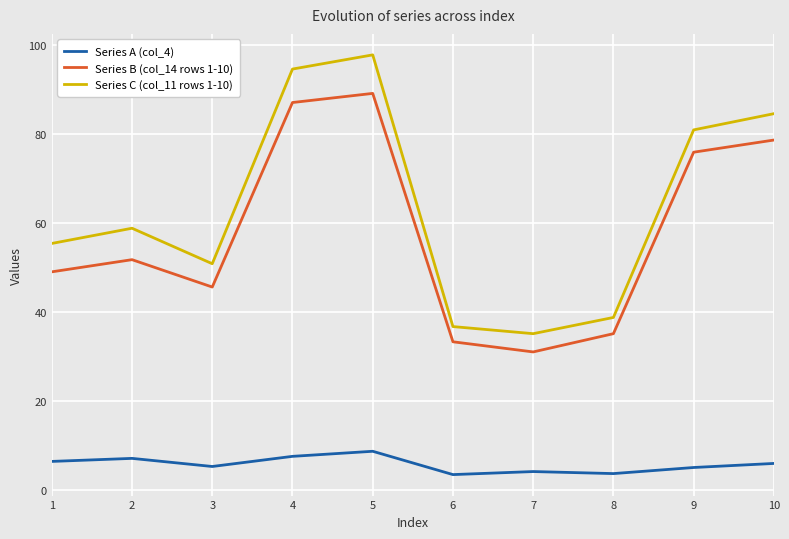

At which label does Series B (col_14 rows 1-10) reach its peak?

5